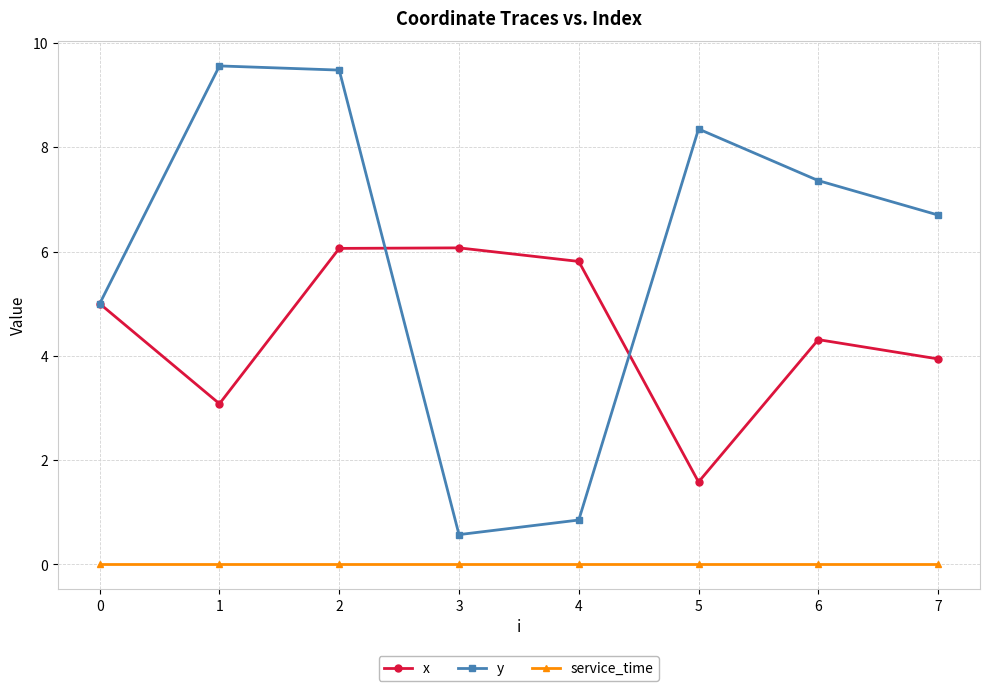

Where is x nearest to the value 3?

1